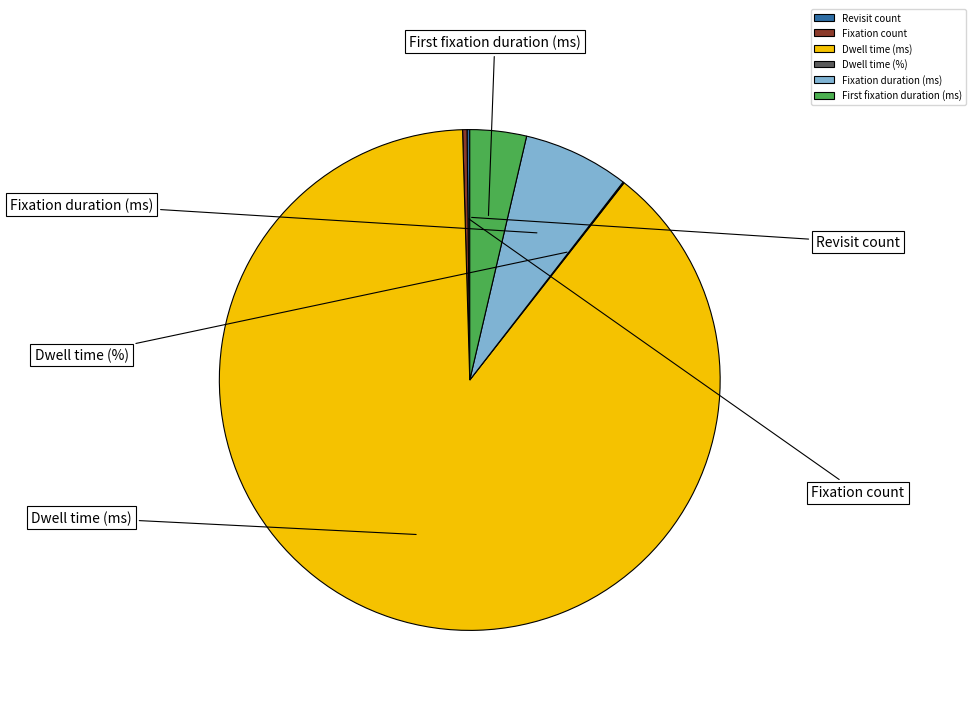

To the nearest percent, what is the difference between the largest and smallest slice percentages?

89%